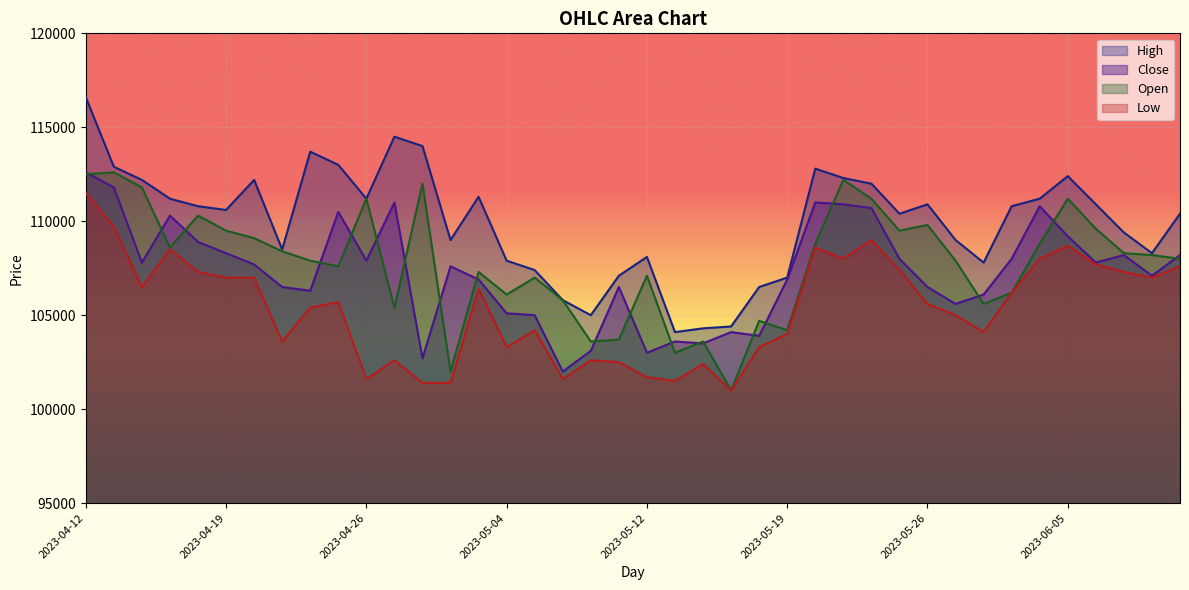

What are all the series names shown in the legend?

High, Close, Open, Low